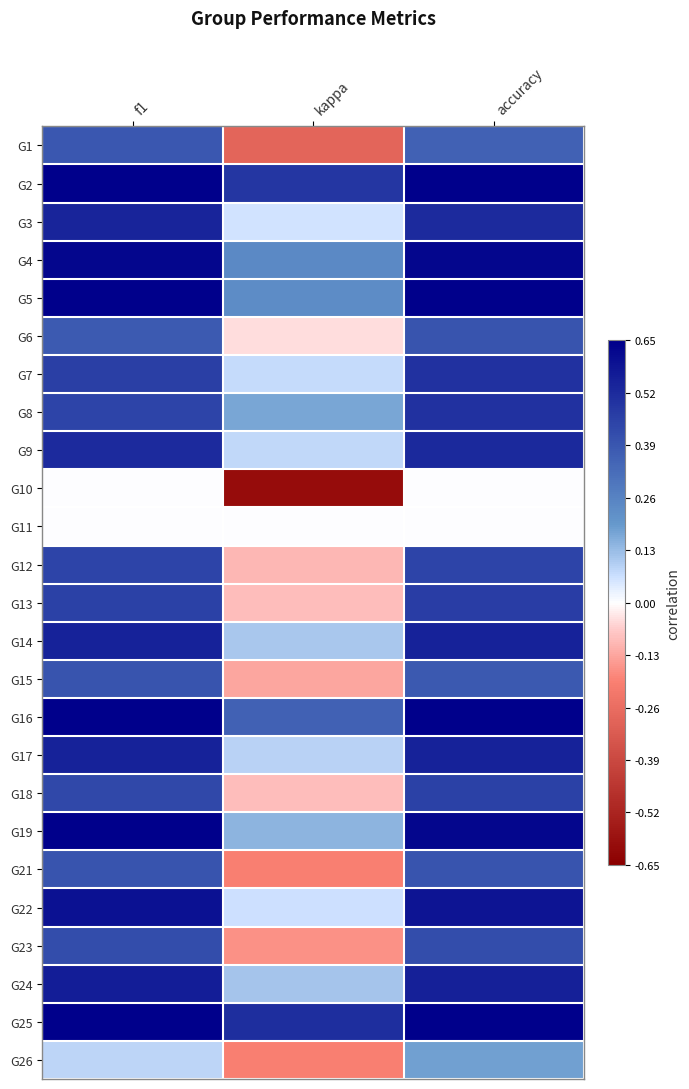

Reading left to right, extract all data points from this chart.

G1: f1=0.4	kappa=-0.3	accuracy=0.4
G2: f1=0.7	kappa=0.5	accuracy=0.7
G3: f1=0.5	kappa=0.1	accuracy=0.5
G4: f1=0.6	kappa=0.2	accuracy=0.6
G5: f1=0.7	kappa=0.2	accuracy=0.7
G6: f1=0.4	kappa=-0.0	accuracy=0.4
G7: f1=0.5	kappa=0.1	accuracy=0.5
G8: f1=0.4	kappa=0.2	accuracy=0.5
G9: f1=0.5	kappa=0.1	accuracy=0.5
G10: f1=0.0	kappa=-0.6	accuracy=0.0
G11: f1=0.0	kappa=0.0	accuracy=0.0
G12: f1=0.4	kappa=-0.1	accuracy=0.4
G13: f1=0.5	kappa=-0.1	accuracy=0.5
G14: f1=0.5	kappa=0.1	accuracy=0.5
G15: f1=0.4	kappa=-0.1	accuracy=0.4
G16: f1=0.7	kappa=0.4	accuracy=0.7
G17: f1=0.5	kappa=0.1	accuracy=0.5
G18: f1=0.4	kappa=-0.1	accuracy=0.5
G19: f1=0.6	kappa=0.1	accuracy=0.6
G21: f1=0.4	kappa=-0.2	accuracy=0.4
G22: f1=0.6	kappa=0.1	accuracy=0.6
G23: f1=0.4	kappa=-0.2	accuracy=0.4
G24: f1=0.6	kappa=0.1	accuracy=0.6
G25: f1=0.8	kappa=0.5	accuracy=0.8
G26: f1=0.1	kappa=-0.2	accuracy=0.2